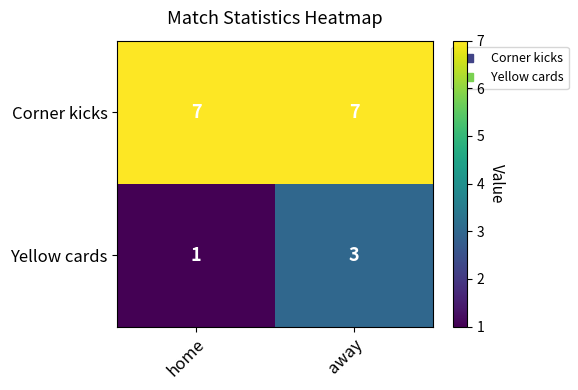

Which series has the largest total across all categories?

Corner kicks